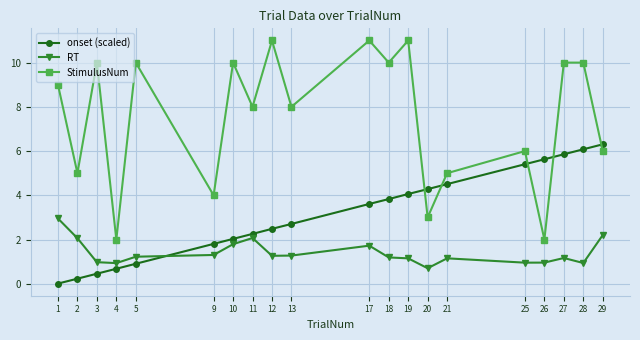

Count the number of data series in this chart.

3